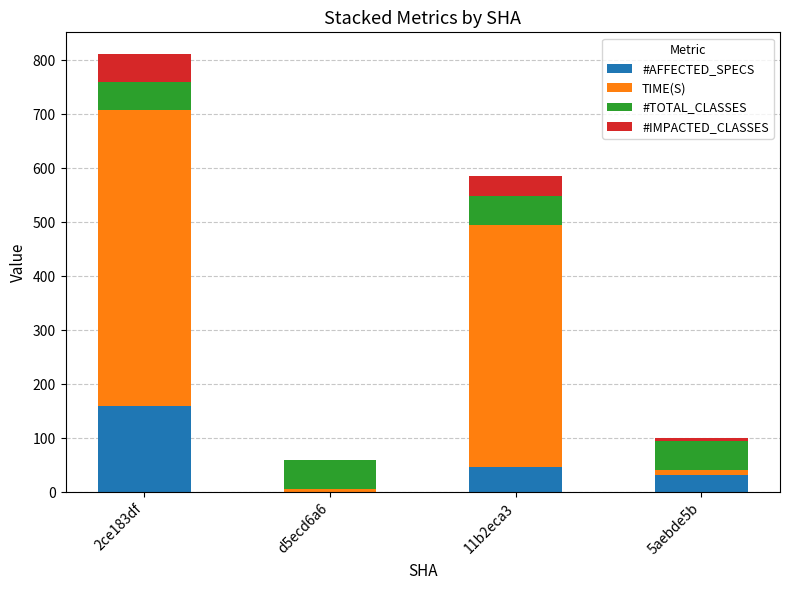

At which category is the sum across all series the highest?

2ce183df